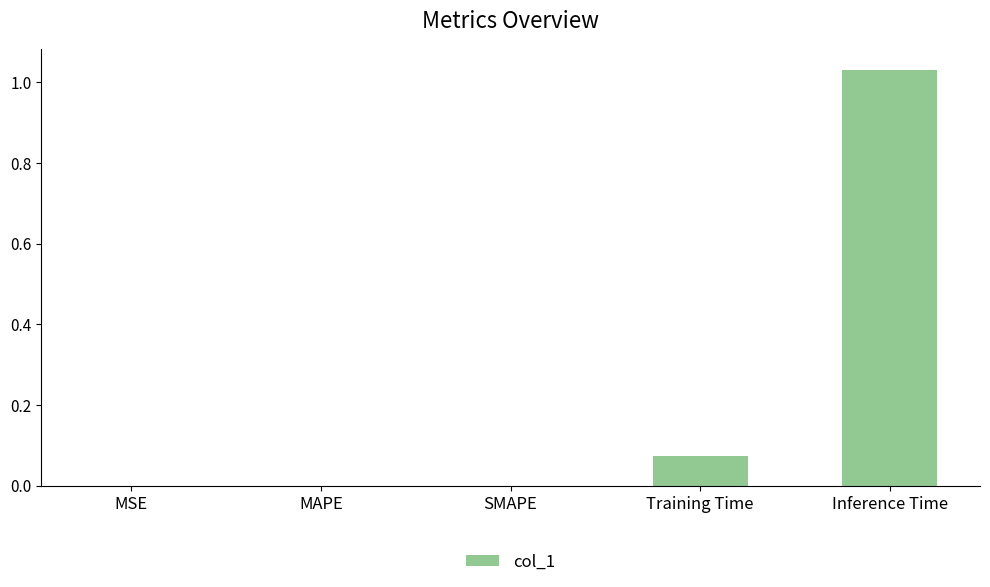

What is the change in value from Training Time to Inference Time?

+1.0